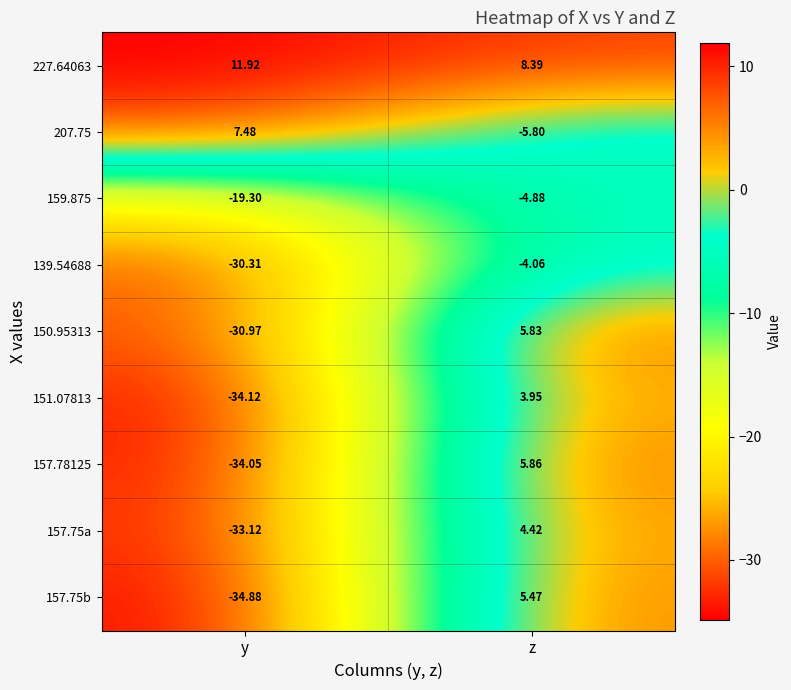

Where is 157.78125 nearest to the value -14?

z